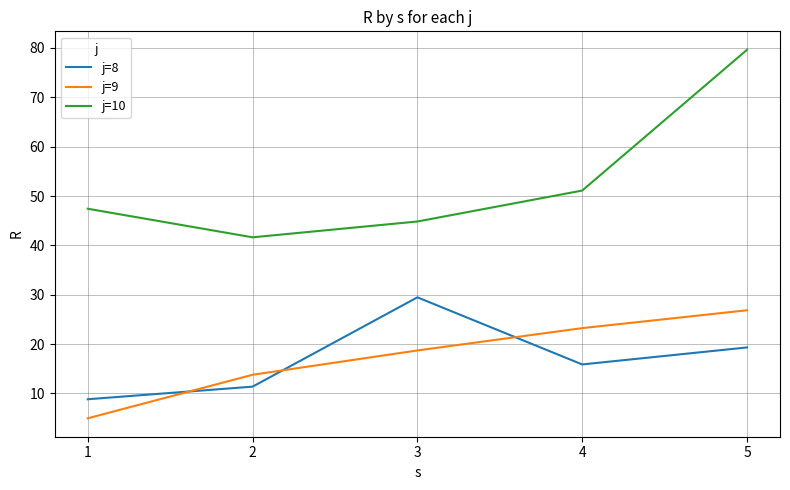

What is the sum of the j=9 values at 4 and 1?

28.2